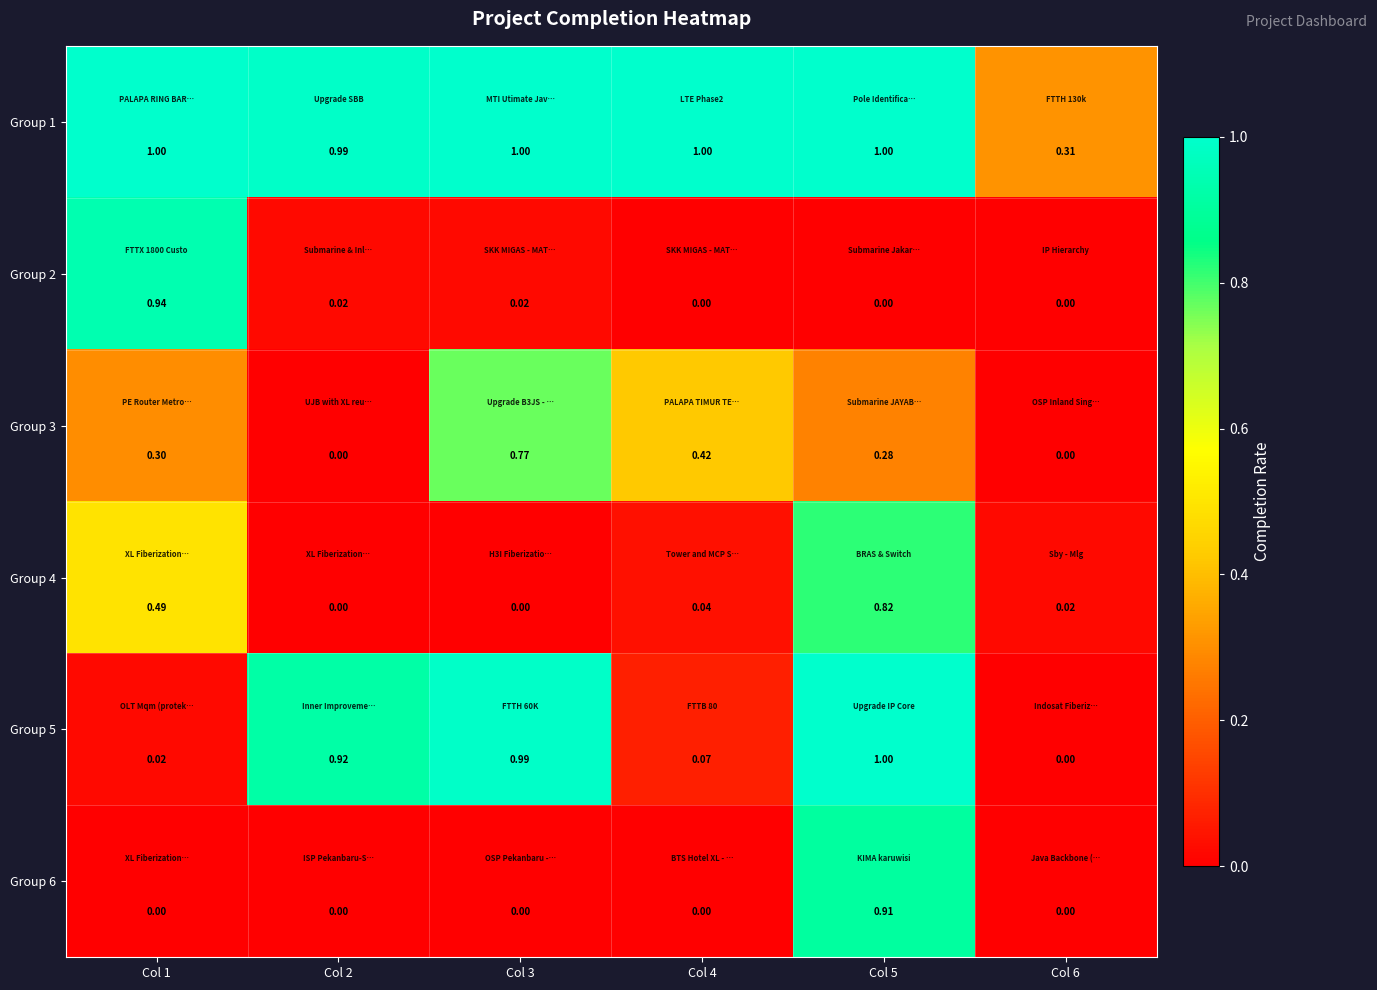

Is the value of Group 5 at Col 3 greater than the value of Group 3 at Col 1?

Yes